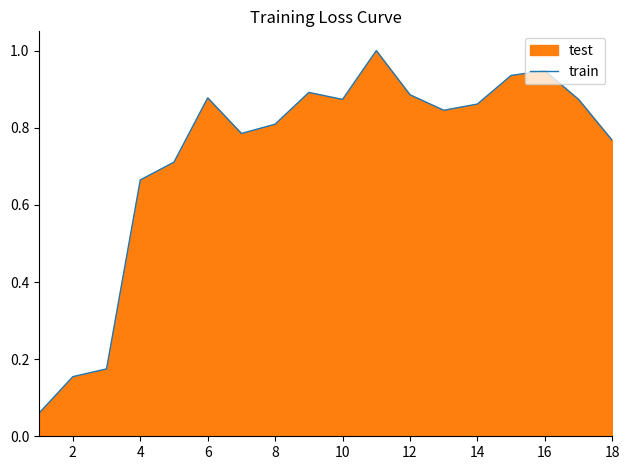

Reading right to left, list all the values displayed in this chart.

0.8	0.9	0.9	0.9	0.9	0.8	0.9	1.0	0.9	0.9	0.8	0.8	0.9	0.7	0.7	0.2	0.2	0.1